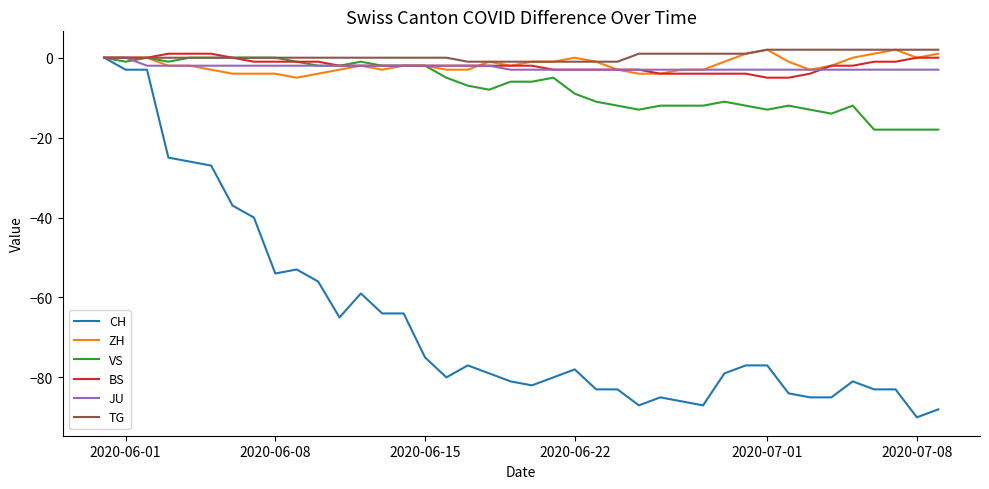

What is the minimum value for JU?

-3